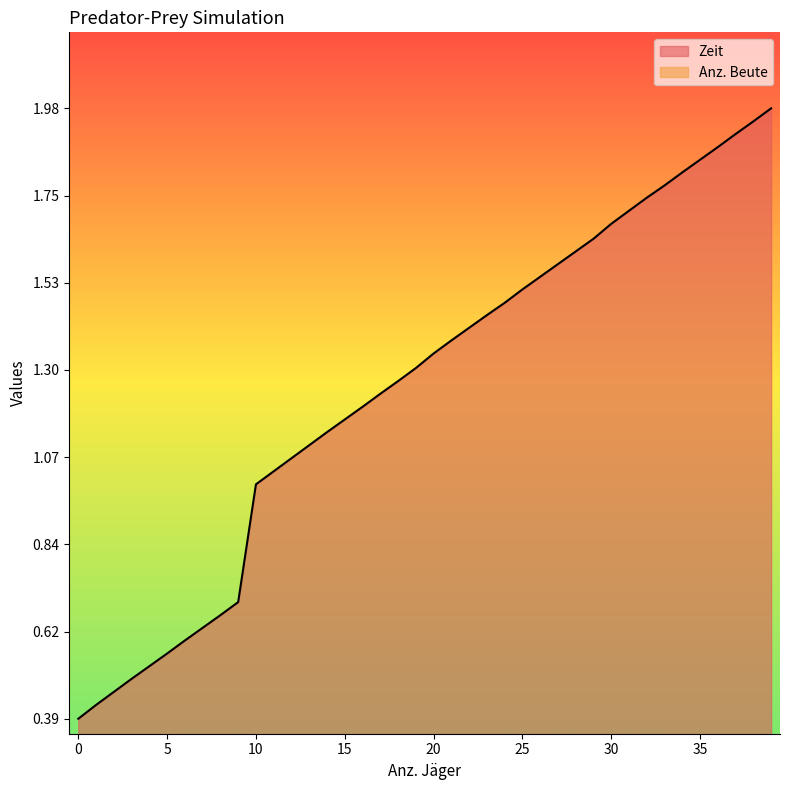

The value of Zeit at 25 is 2.2. True or false?

False